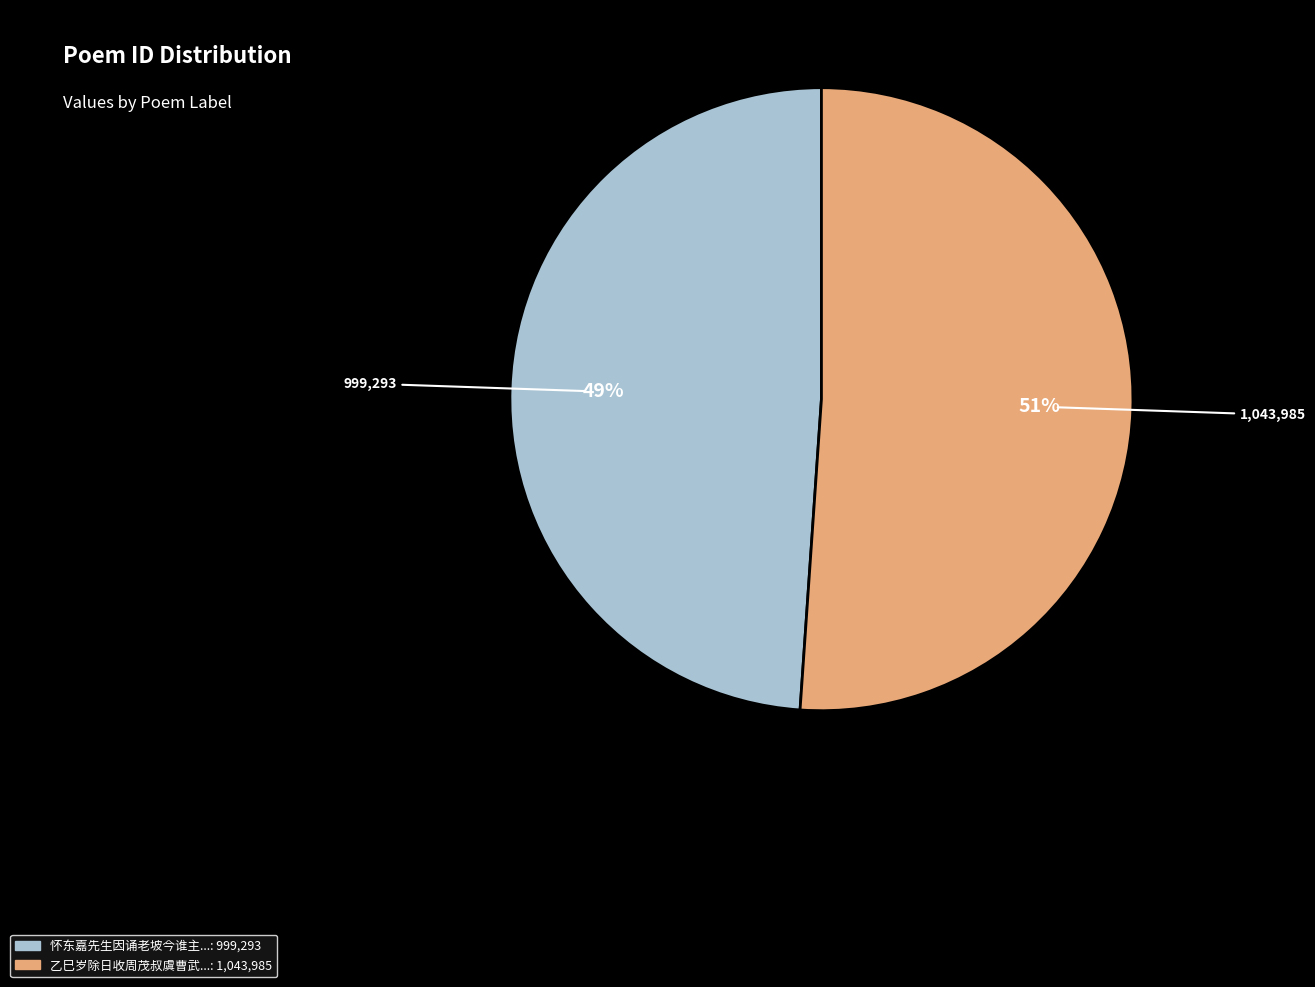

Does any single category account for the majority?

Yes